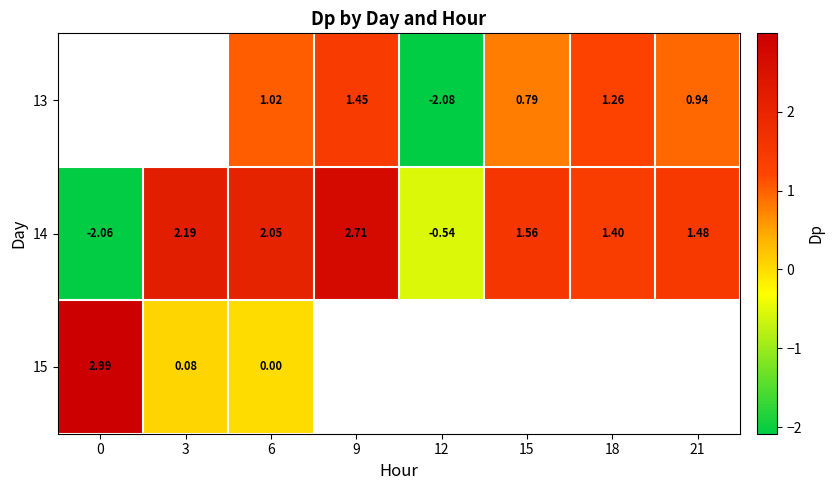

How many series are shown in this chart?

3